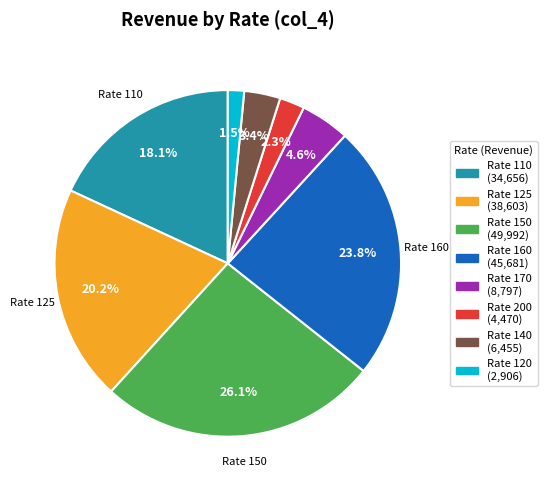

Is there any slice that represents more than half of the pie?

No